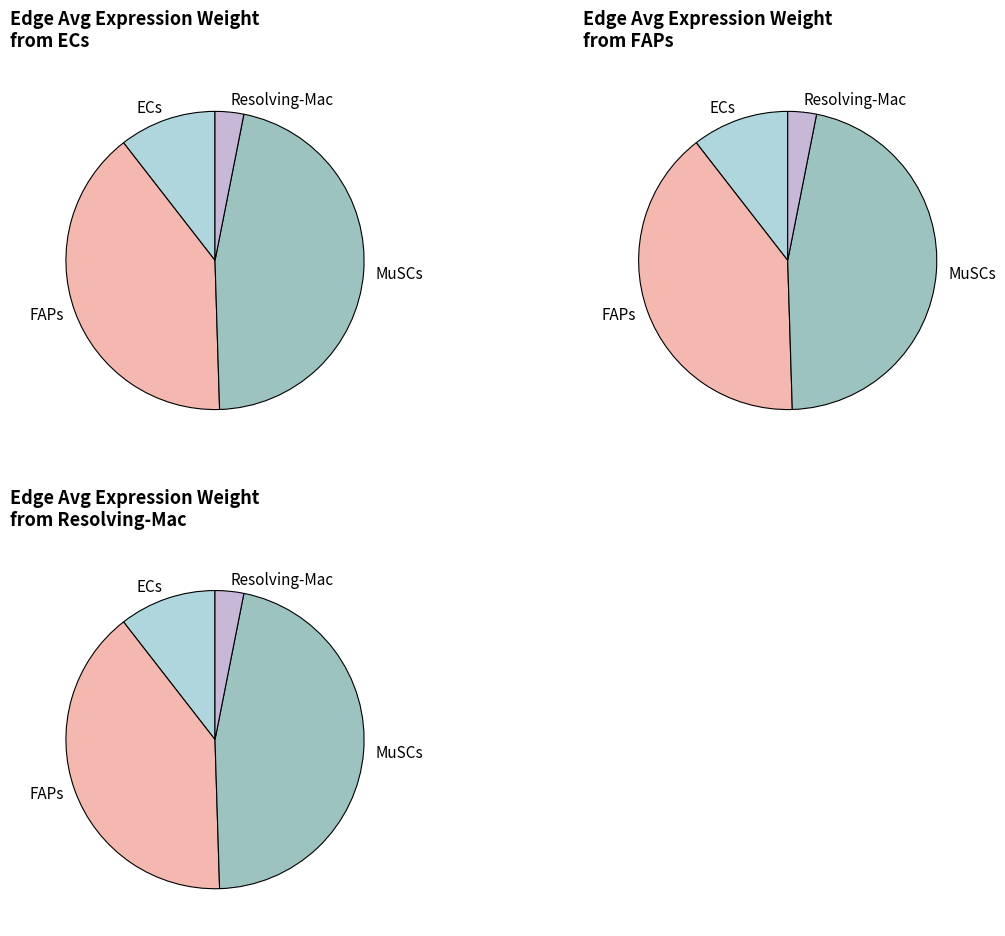

To the nearest percent, what percentage of the pie is ECs?

11%